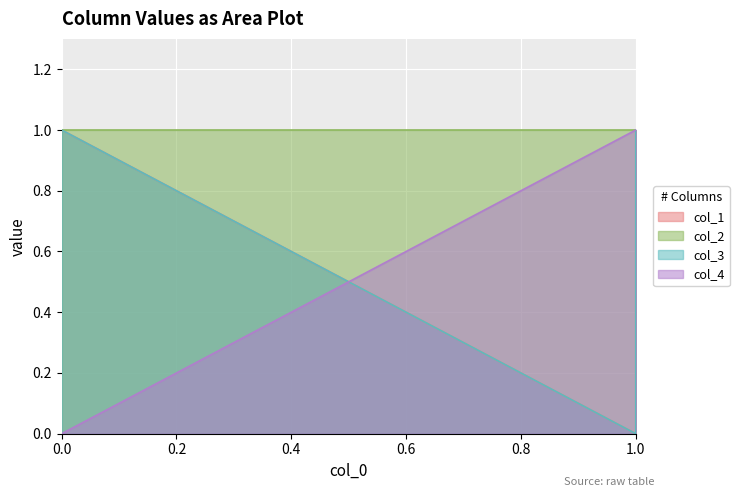

Where is the first local minimum for col_1?

1